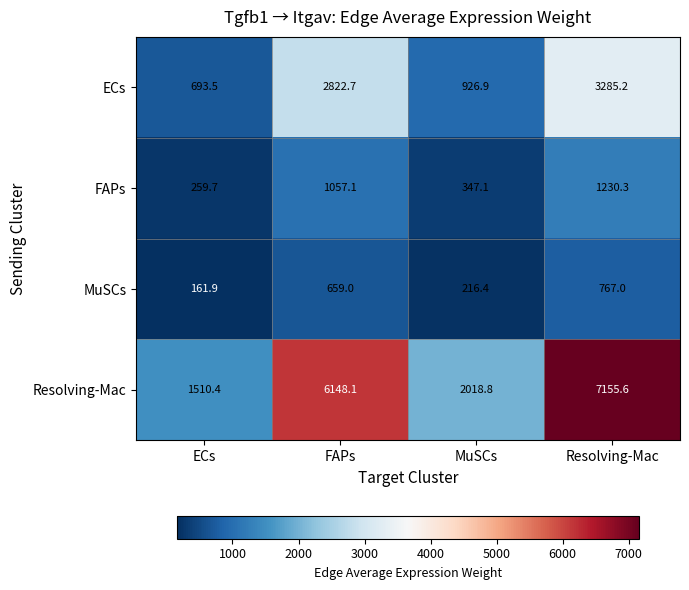

Which series has the largest total across all categories?

Resolving-Mac